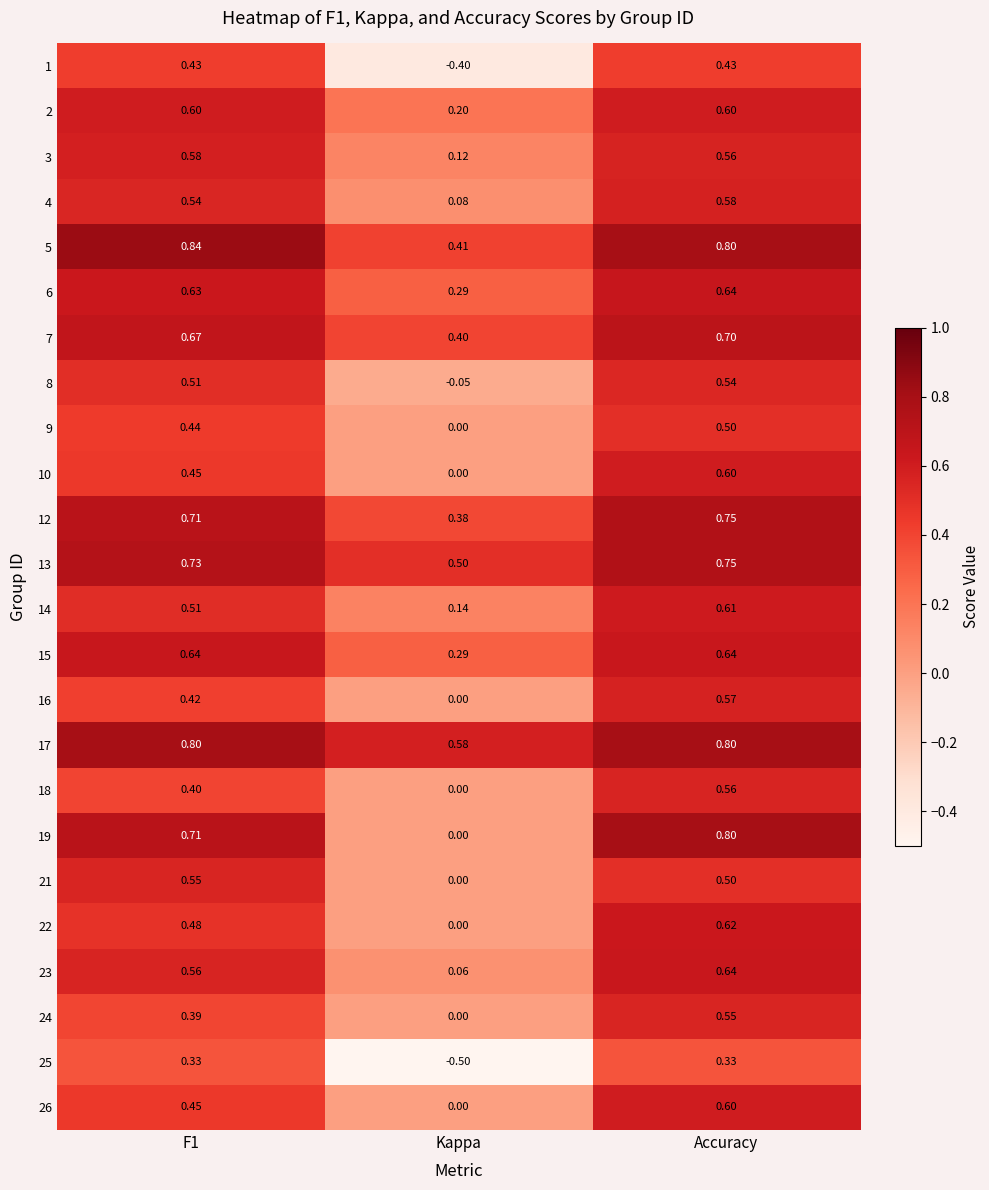

Which category has the lowest value across all series?

Kappa